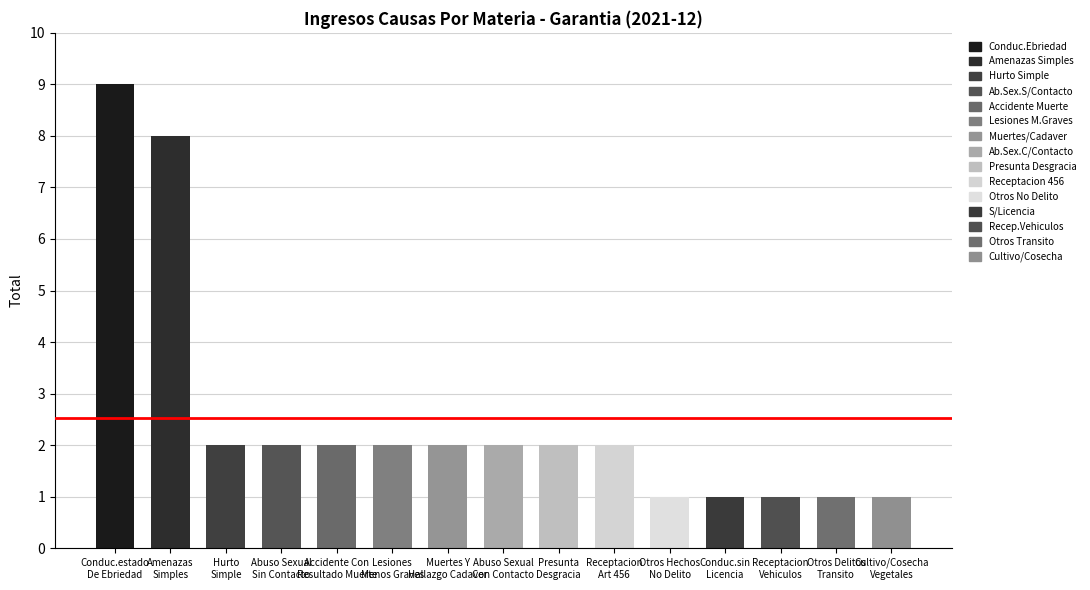

What is the difference between the second highest and minimum values?

7